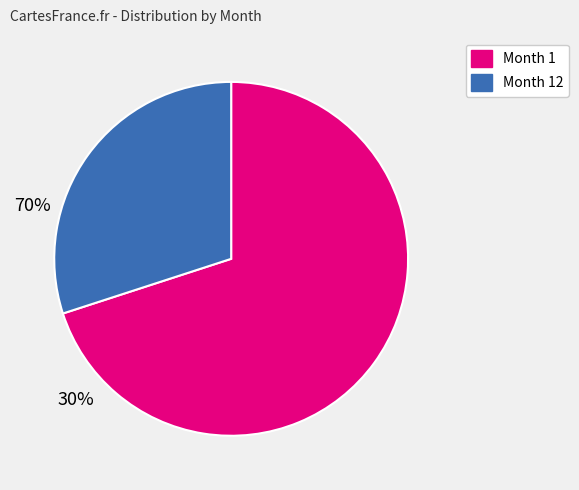

Is there a majority slice in this chart?

Yes